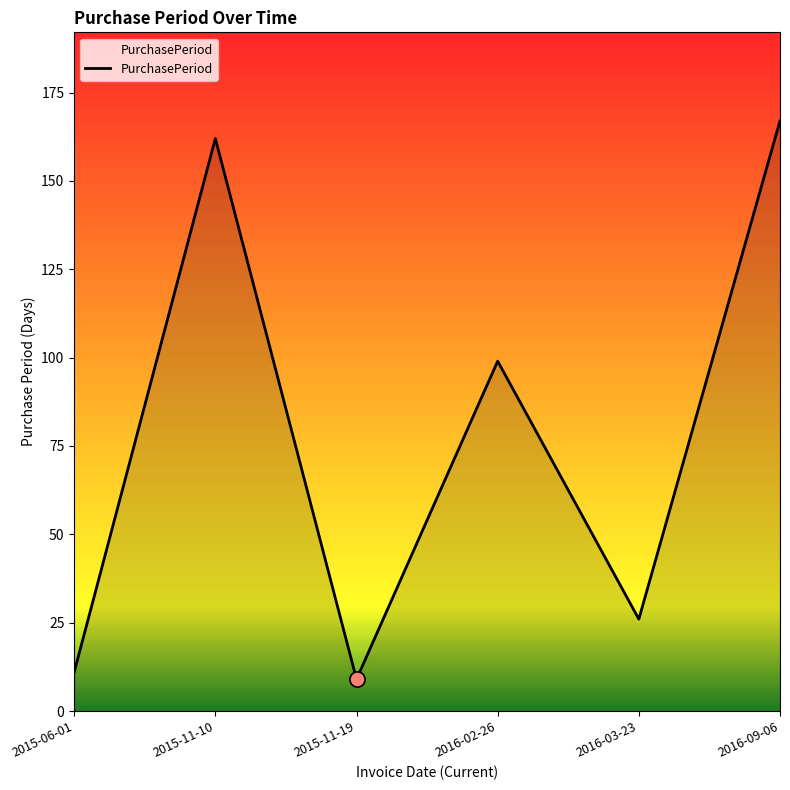

What is the change in value from 2015-11-10 to 2016-09-06?

+5